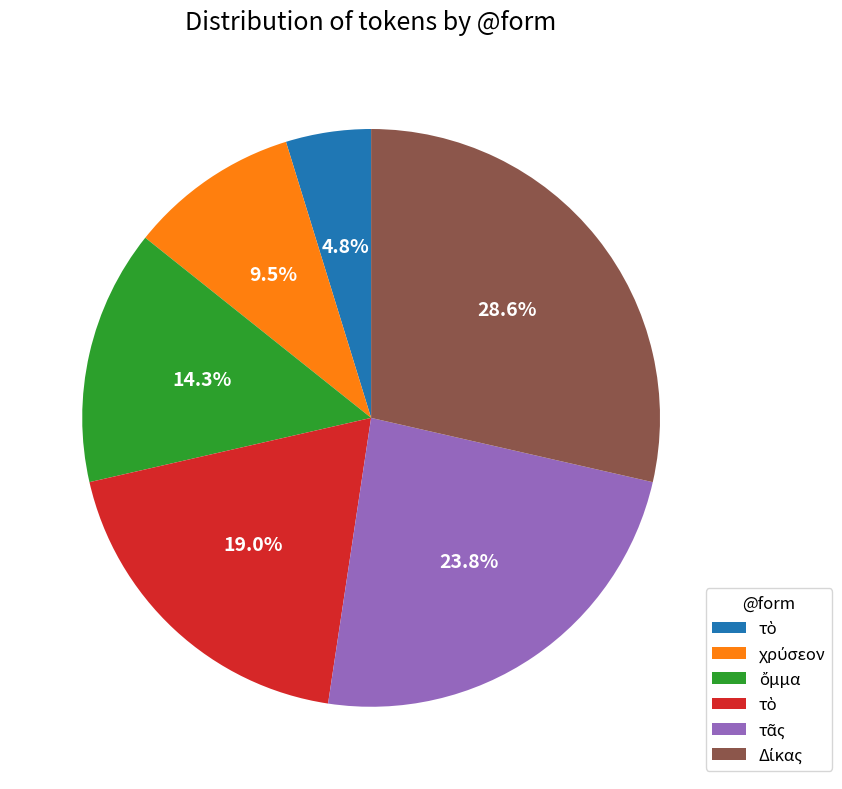

Does any single category account for the majority?

No